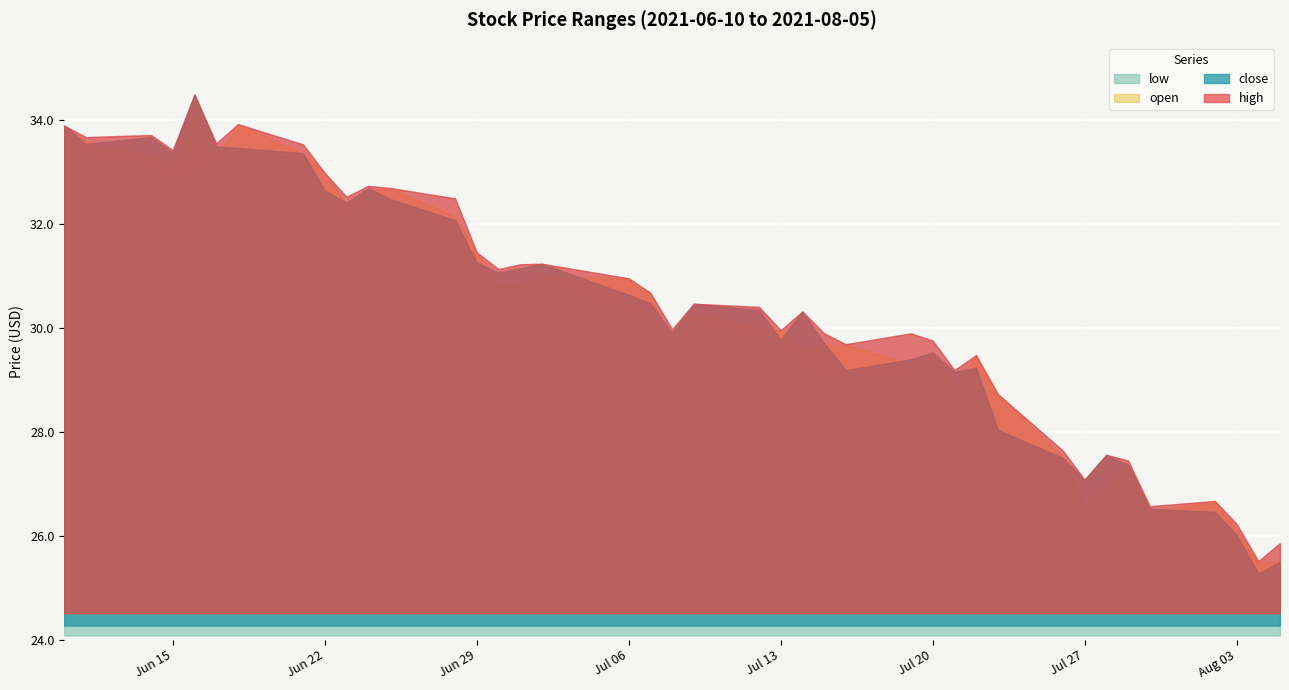

How many interior local peaks does the high series have?

11